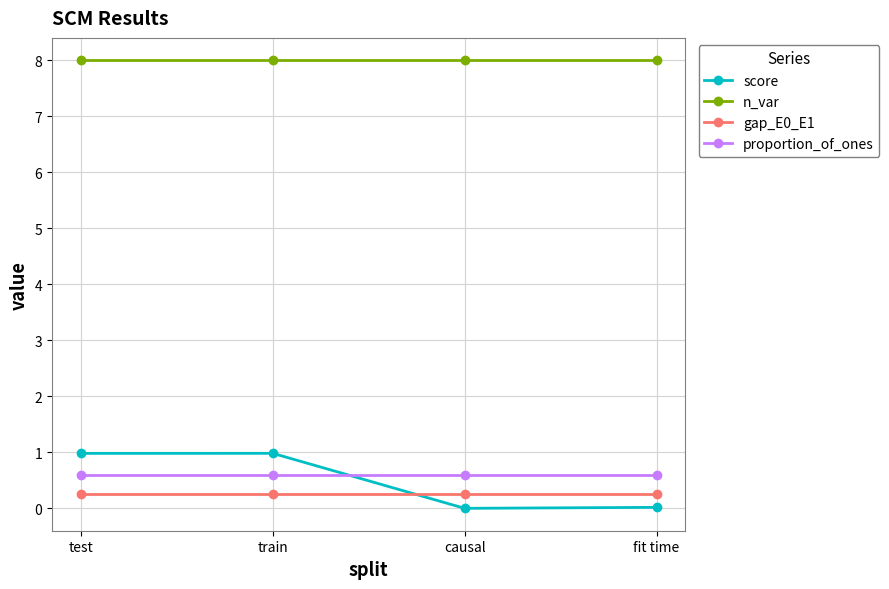

How many lines are shown in the chart?

4